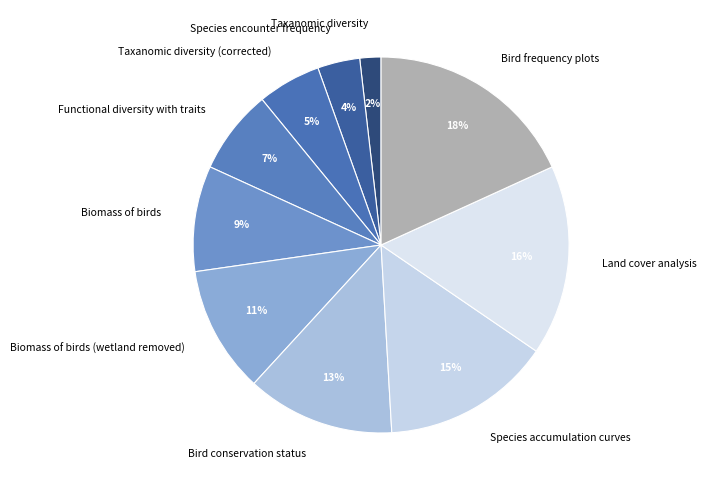

To the nearest percent, what is the difference between the largest and smallest slice percentages?

16%